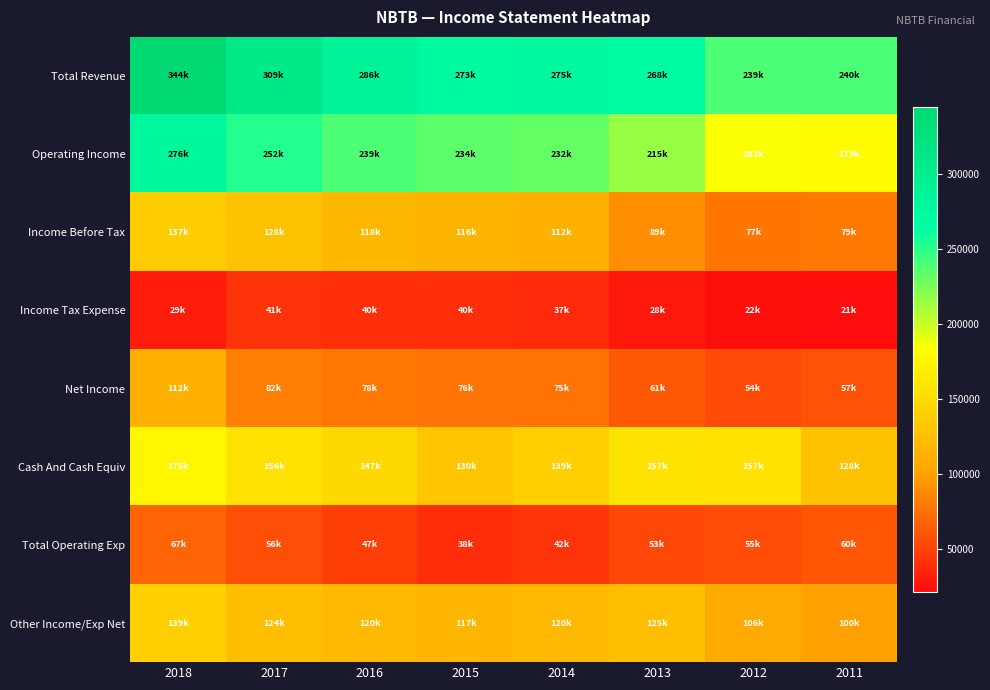

What is the spread (max minus min) of values at 2013?

240500